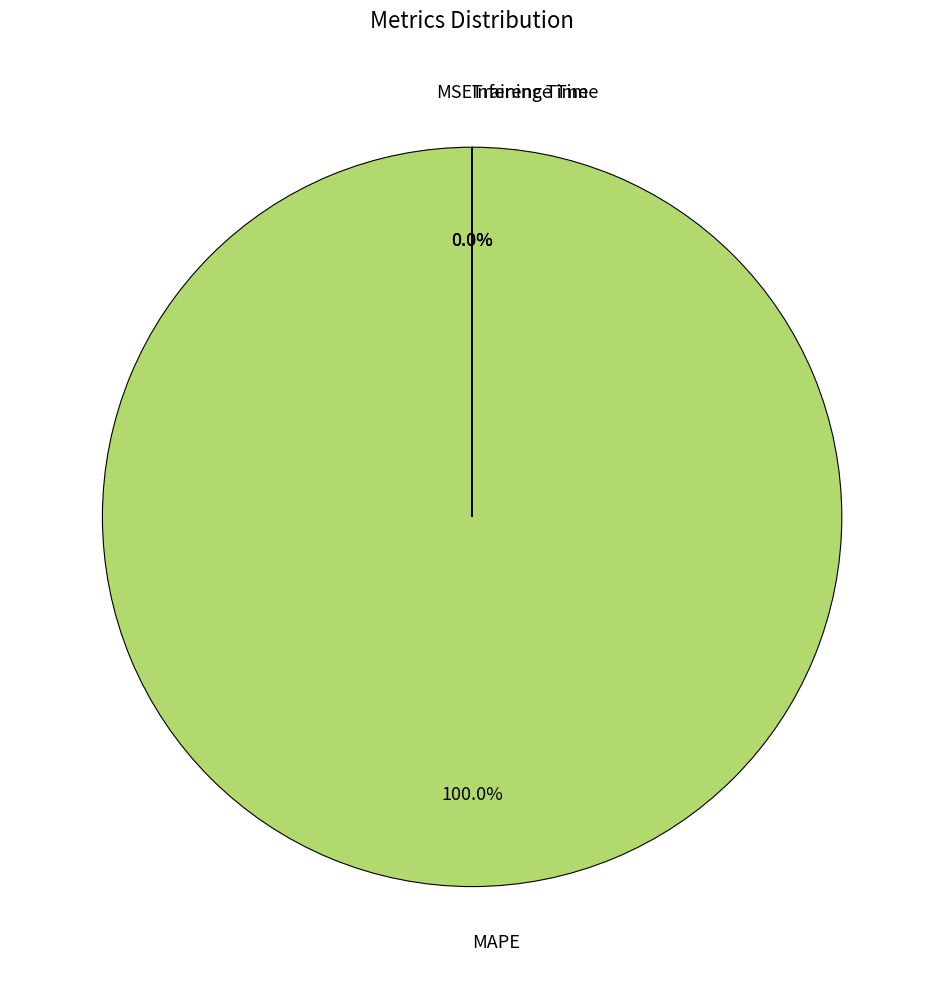

How many segments does this pie chart have?

4